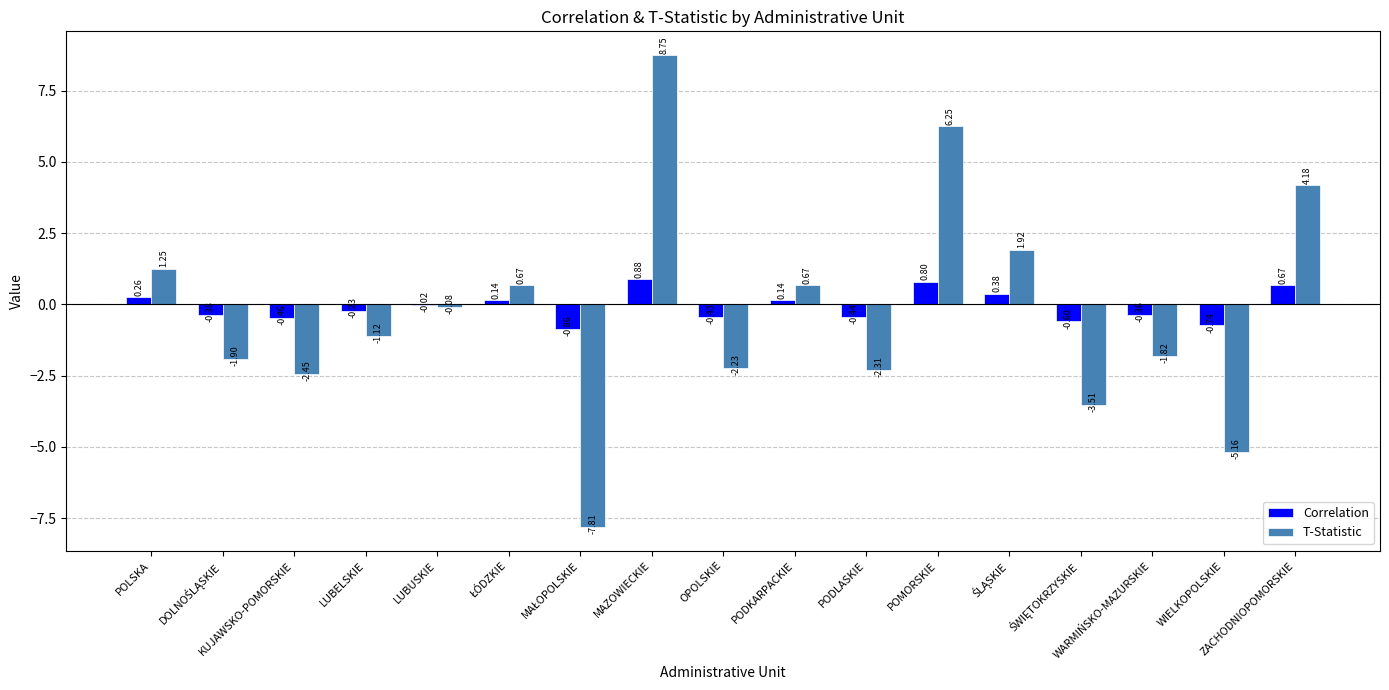

Where does the T-Statistic series first go above -1?

POLSKA